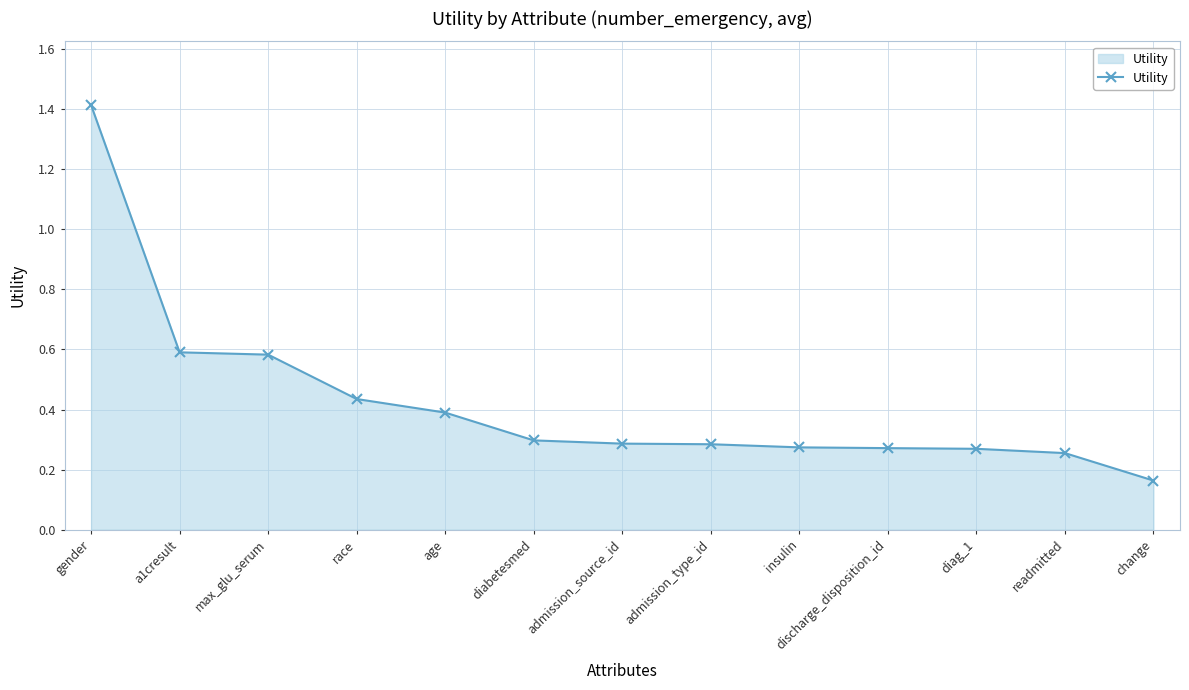

What is the difference between the maximum and minimum values?

1.3